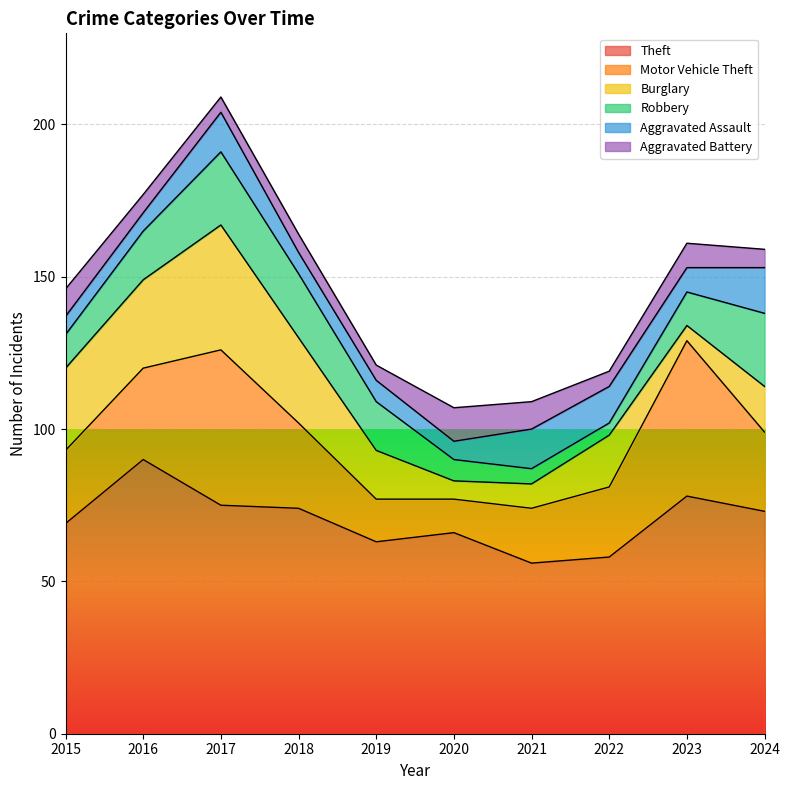

Between 2024 and 2017, which is larger?

2017